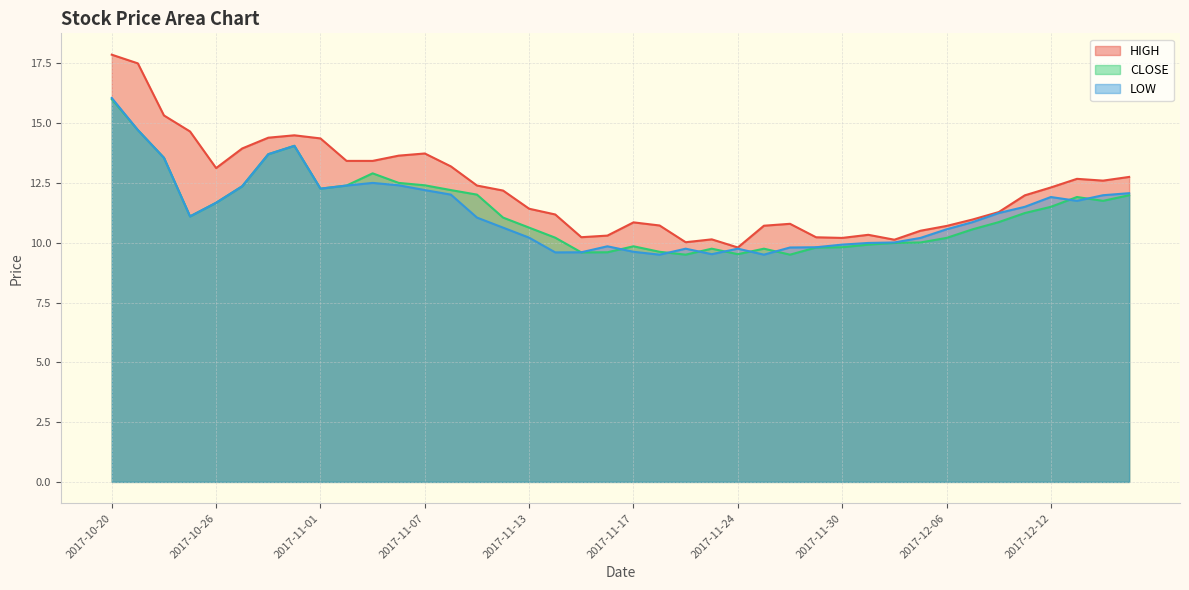

Reading right to left, list all the values displayed in this chart.

HIGH: 12.8	12.6	12.7	12.3	12.0	11.3	11.0	10.7	10.5	10.1	10.3	10.2	10.2	10.8	10.7	9.8	10.1	10.0	10.7	10.9	10.3	10.2	11.2	11.4	12.2	12.4	13.2	13.7	13.6	13.4	13.4	14.4	14.5	14.4	13.9	13.1	14.6	15.3	17.5	17.9
CLOSE: 12.0	11.8	11.9	11.5	11.2	10.9	10.6	10.2	10.0	10.0	9.9	9.8	9.8	9.5	9.8	9.5	9.8	9.5	9.6	9.9	9.6	9.6	10.2	10.6	11.1	12.0	12.2	12.4	12.5	12.9	12.4	12.3	14.1	13.7	12.4	11.7	11.1	13.6	14.7	16.0
LOW: 12.1	12.0	11.8	11.9	11.5	11.2	10.9	10.6	10.2	10.0	10.0	9.9	9.8	9.8	9.5	9.8	9.5	9.8	9.5	9.6	9.9	9.6	9.6	10.2	10.6	11.1	12.0	12.2	12.4	12.5	12.4	12.3	14.1	13.7	12.4	11.7	11.1	13.6	14.7	16.0